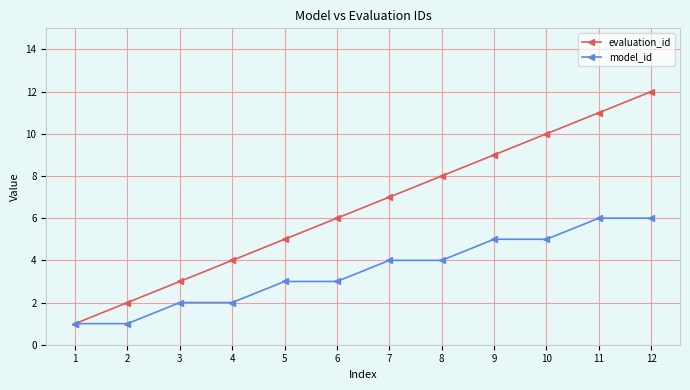

Which series has the largest range (max minus min)?

evaluation_id